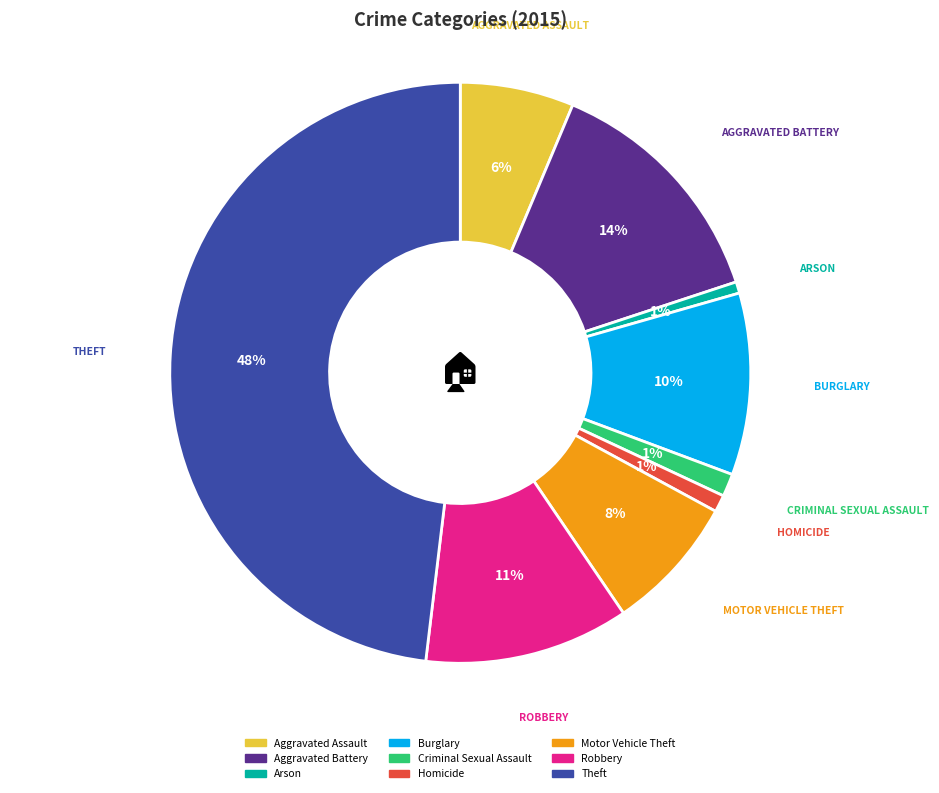

Does Arson represent more than half of the total?

No